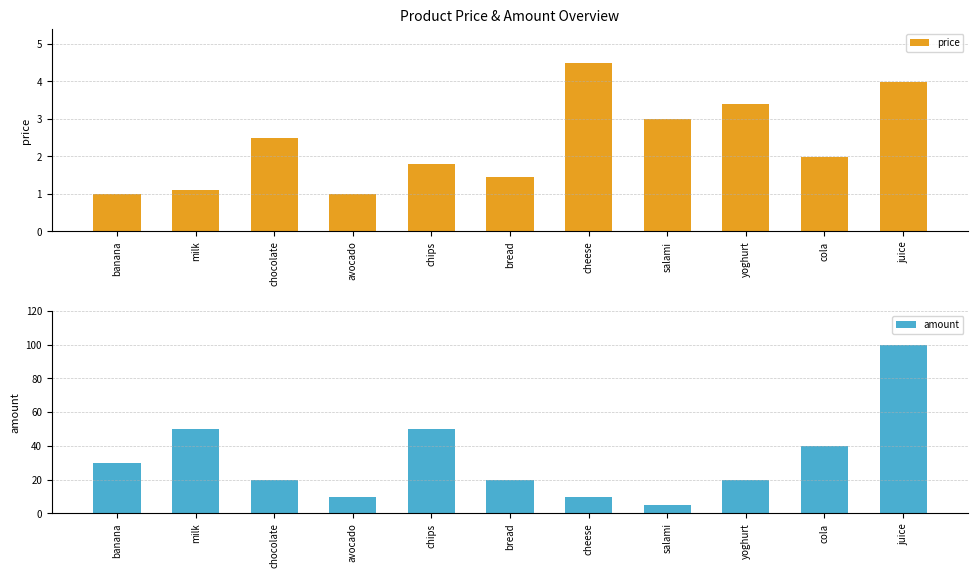

Which series has the widest spread of values?

amount